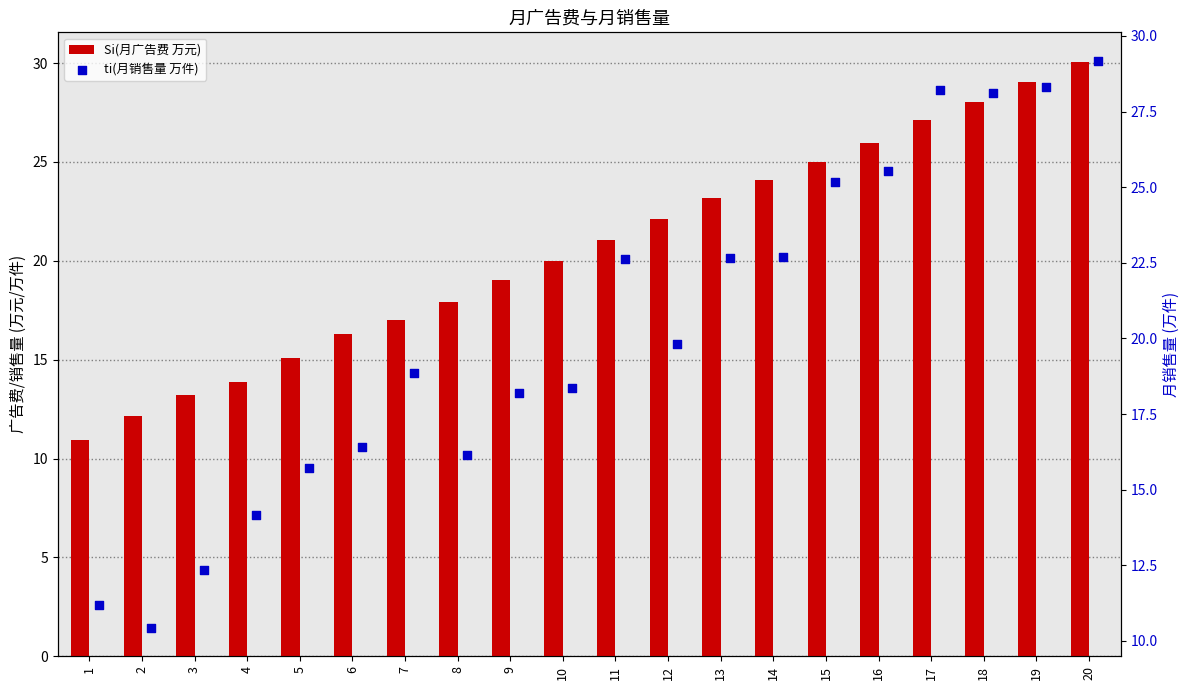

What are all the series names shown in the legend?

Si(月广告费 万元), ti(月销售量 万件)